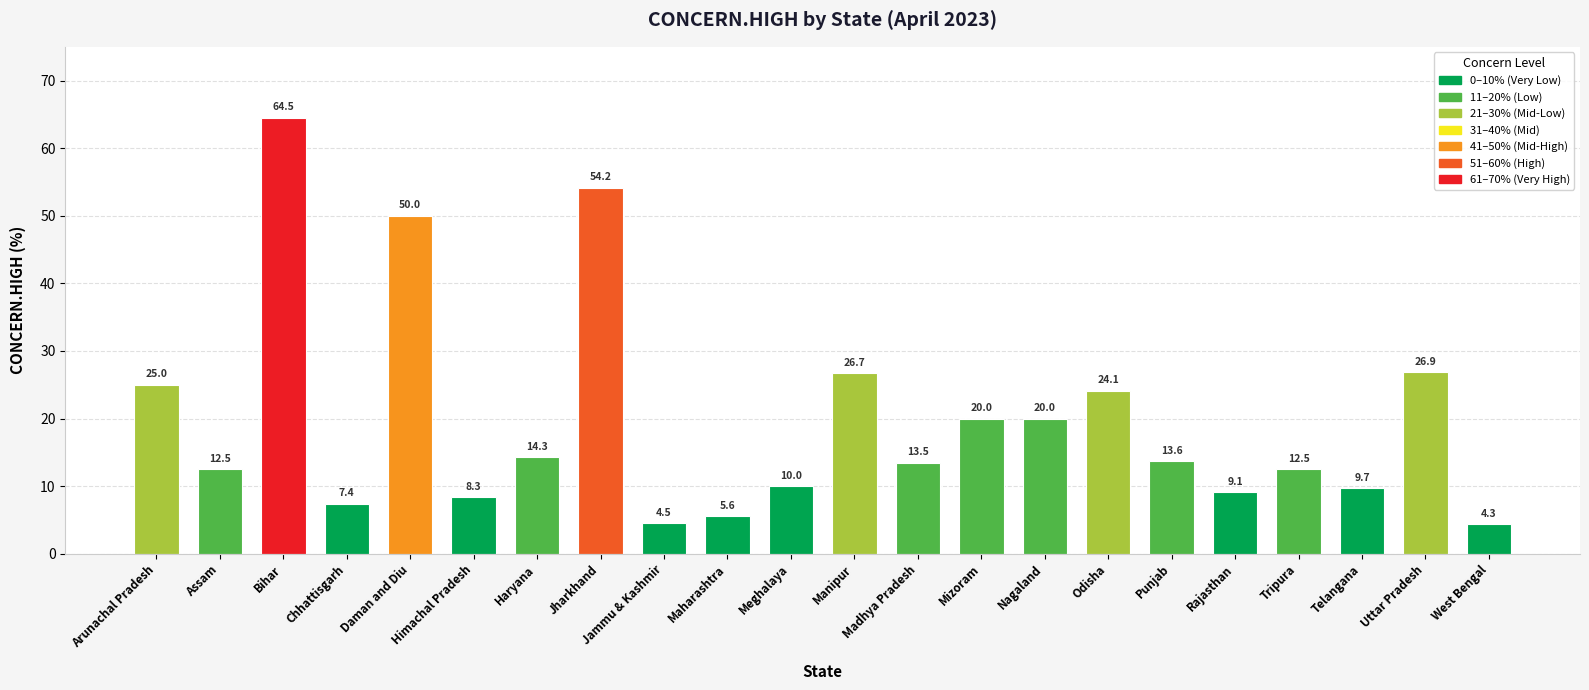

How many values exceed 13?

12